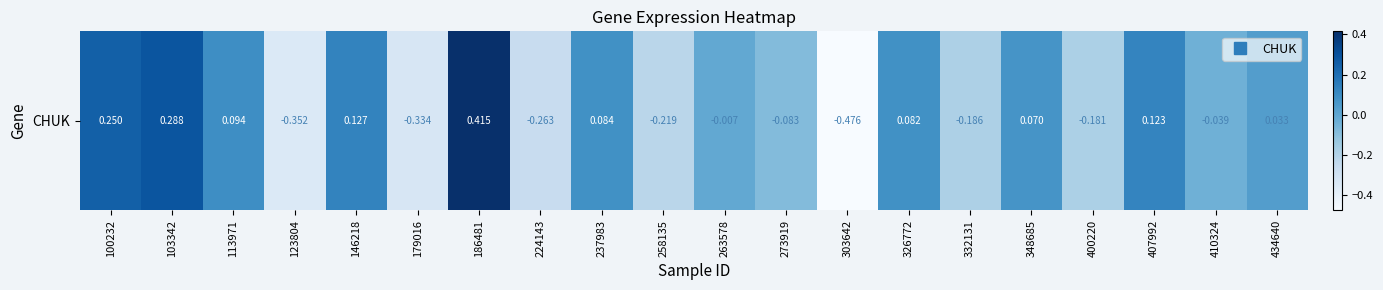

Which label corresponds to the smallest value in the chart?

303642